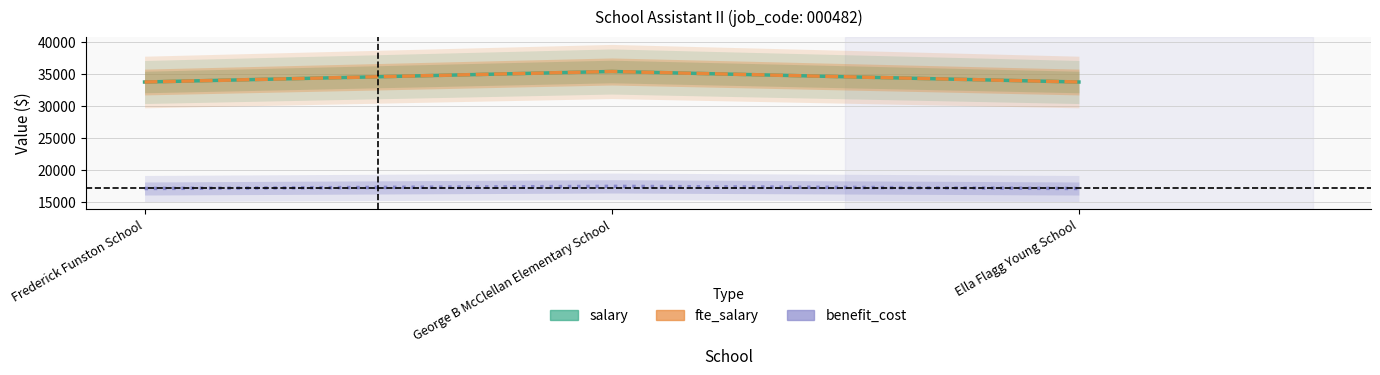

At how many categories does at least one series exceed 34891?

1